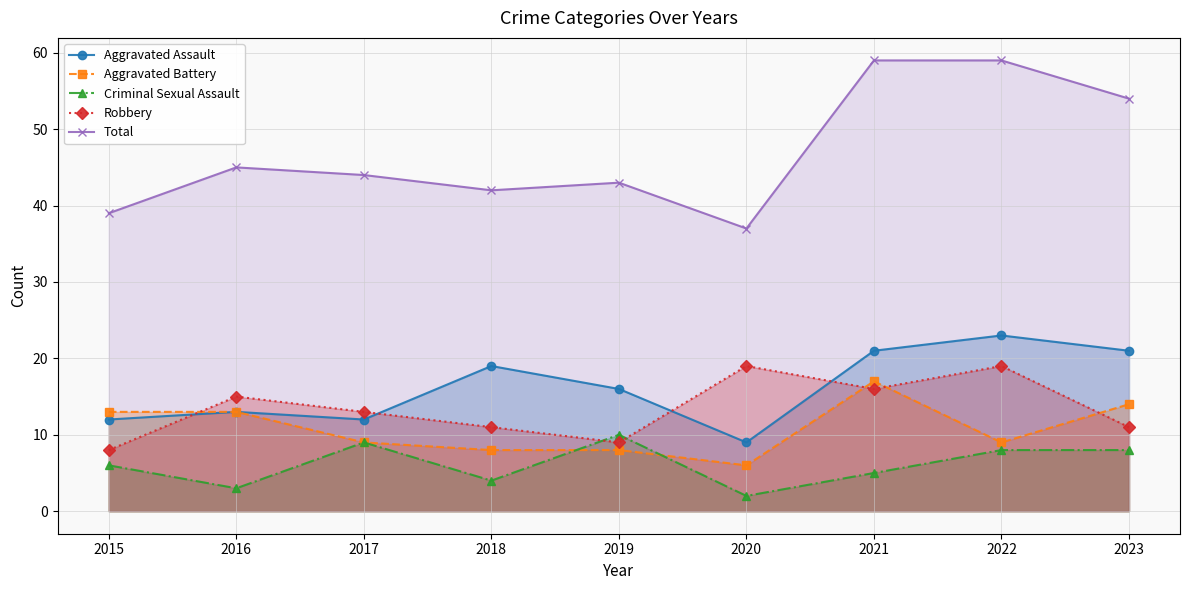

Which category has the highest value across all series?

2021